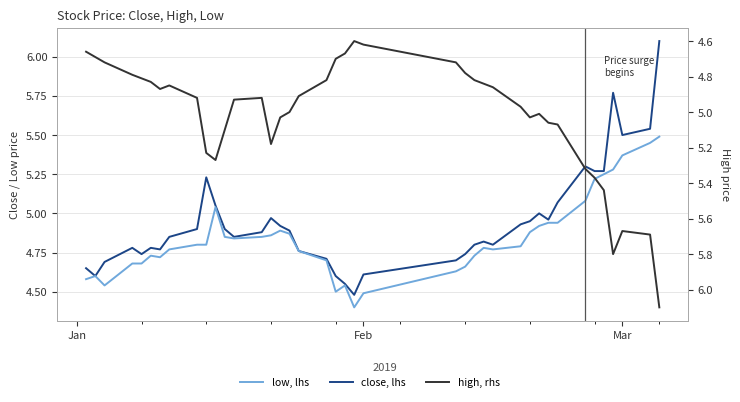

In close, lhs, how many points are lower than both neighbors (excluding endpoints)?

8